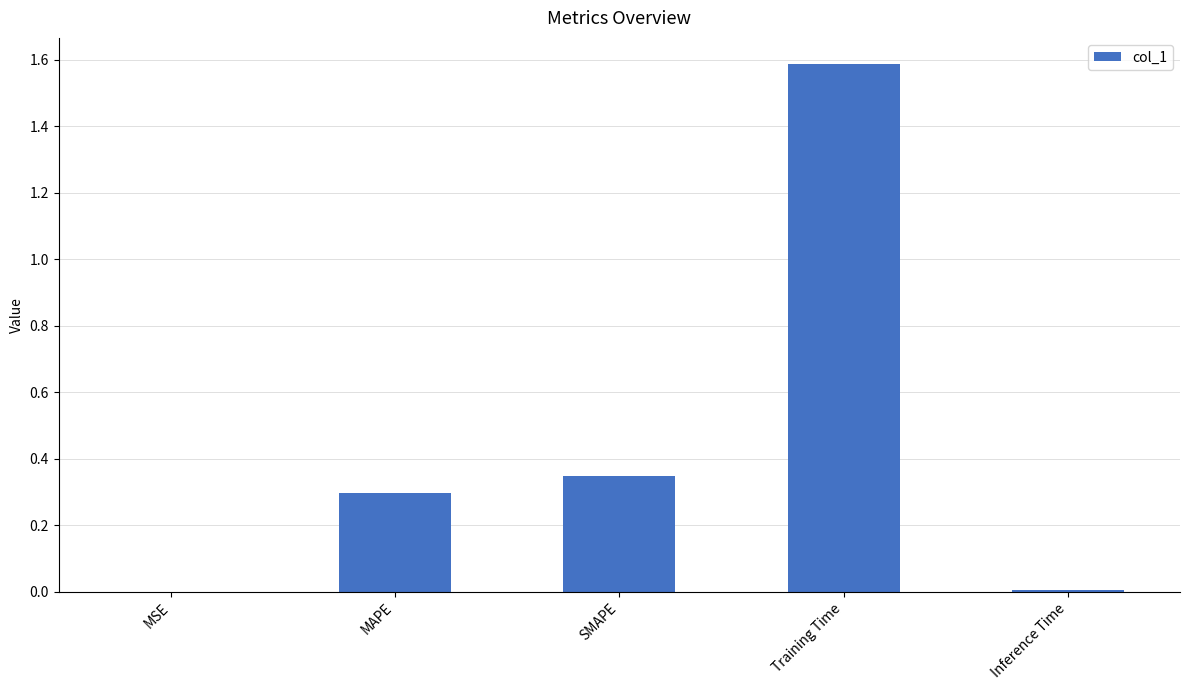

What is the sum of all values?

2.2